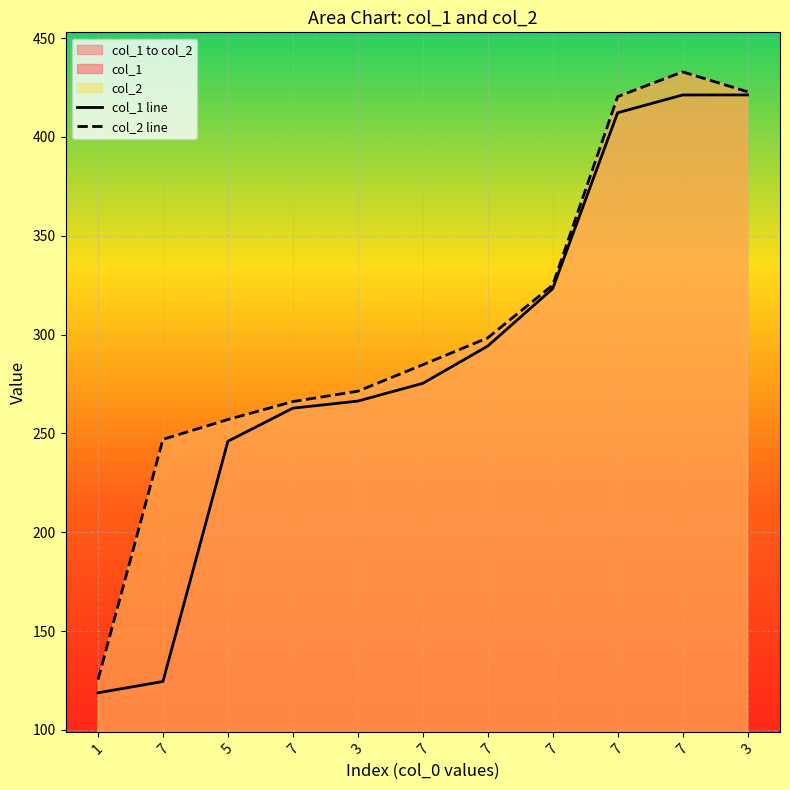

What is the total value across all series at 7?

371.5